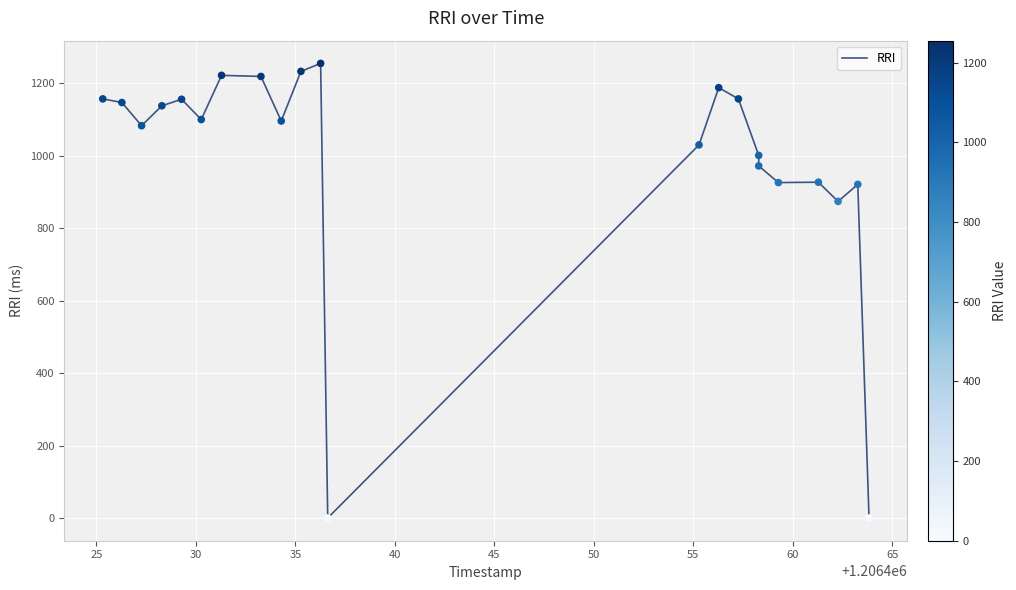

What is the difference between the maximum and minimum values?

1255